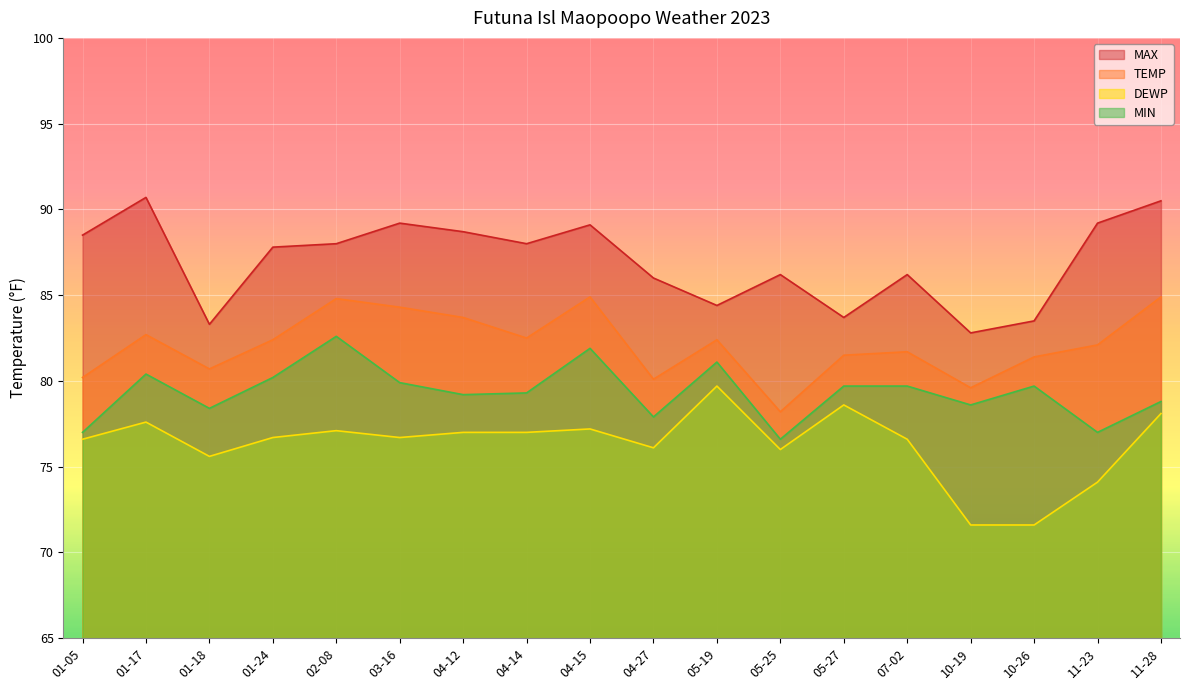

True or false: TEMP and DEWP cross at least once.

False